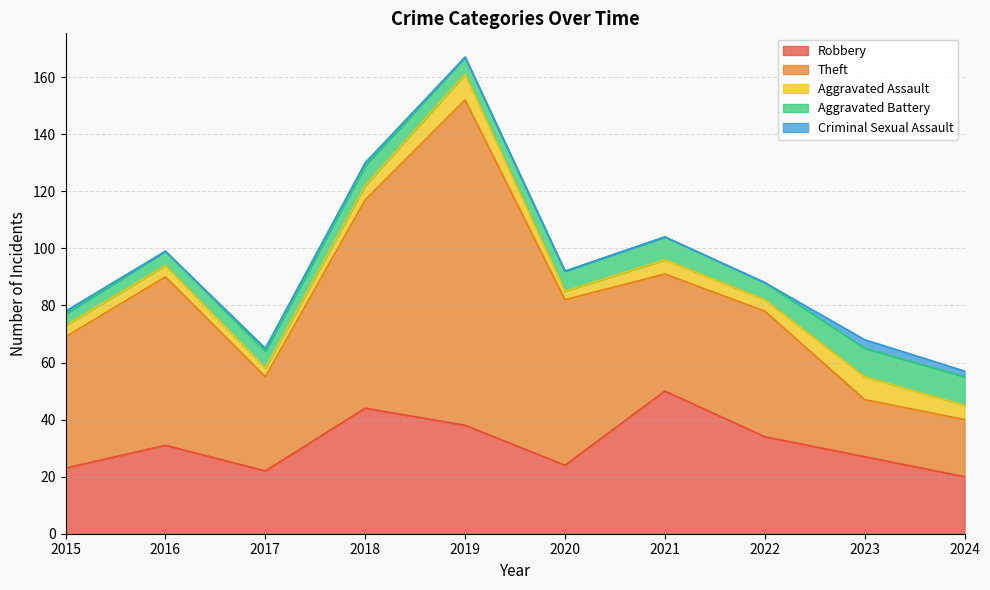

At which category is the sum across all series the highest?

2019